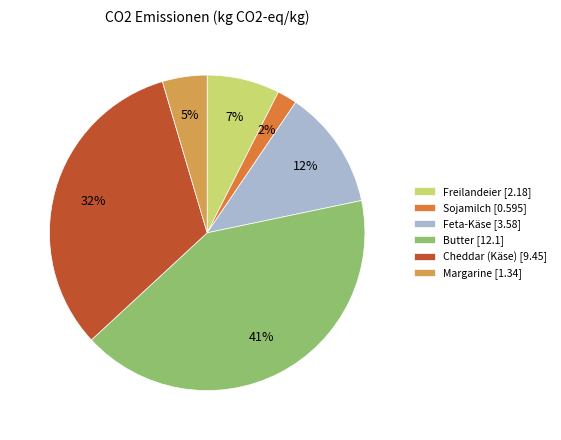

Which has a higher value, Butter [12.1] or Margarine [1.34]?

Butter [12.1]